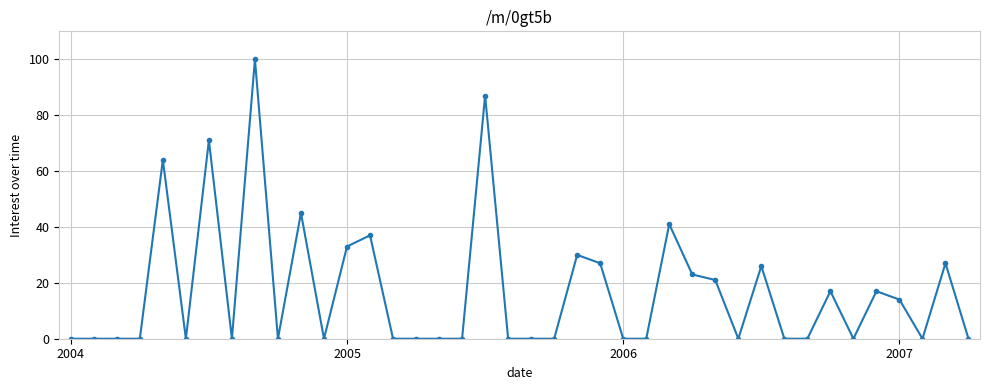

True or false: there are more than 2 points higher than both neighbors.

True